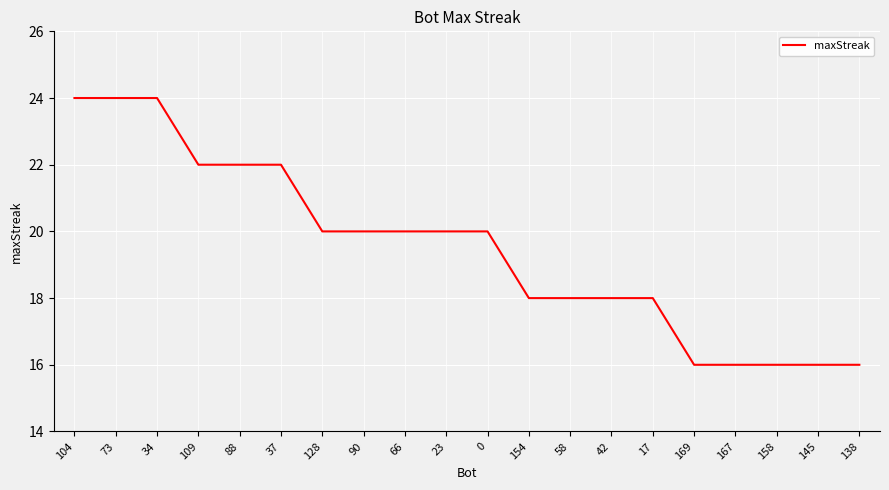

Reading left to right, list all the values displayed in this chart.

24	24	24	22	22	22	20	20	20	20	20	18	18	18	18	16	16	16	16	16